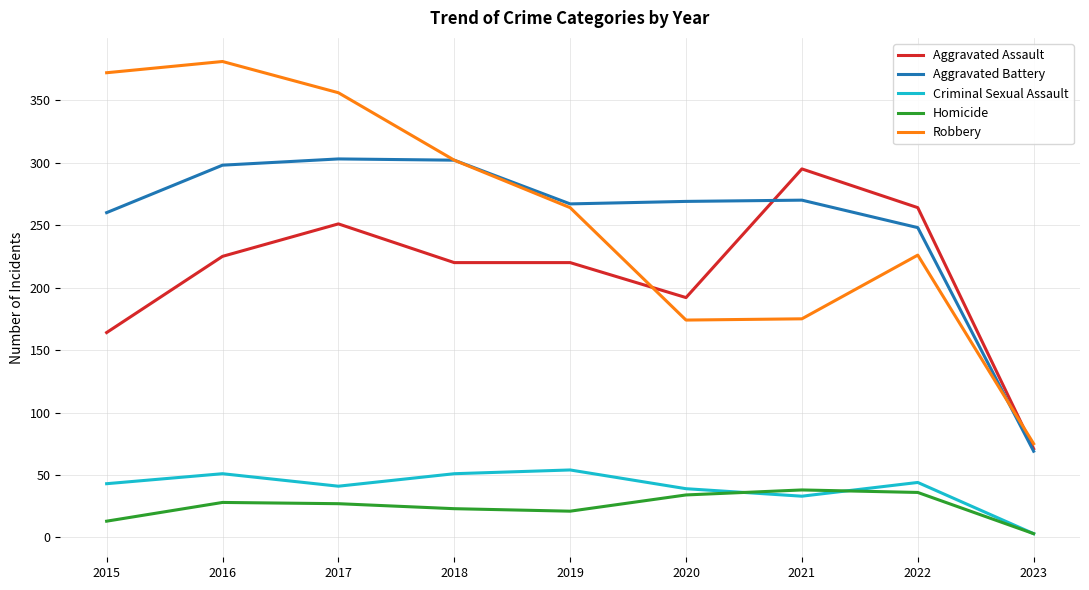

What is the sum of all Robbery values?

2325